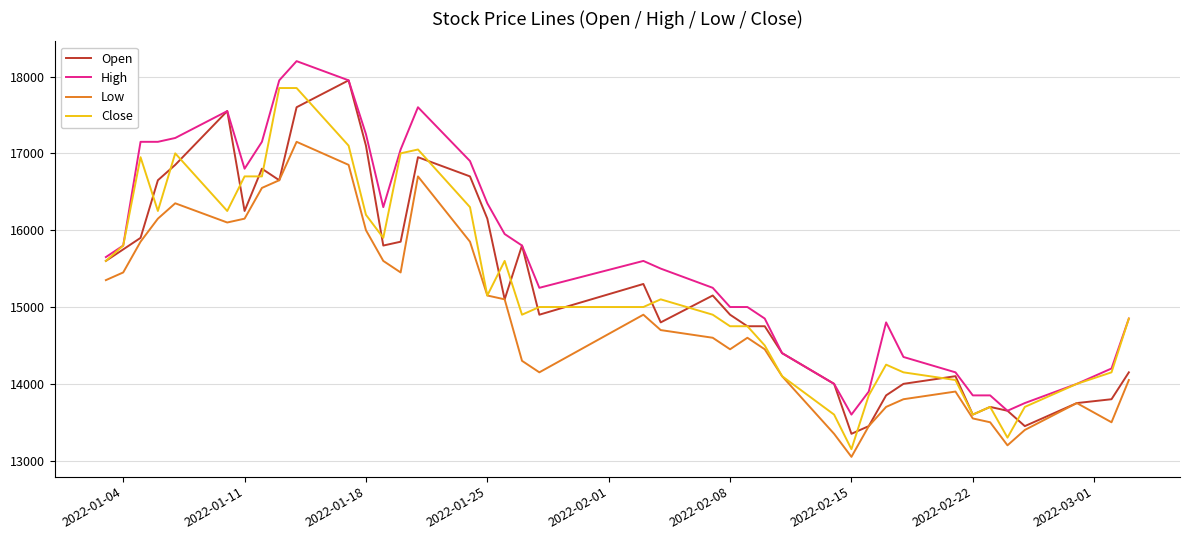

What is the minimum value for Close?

13150